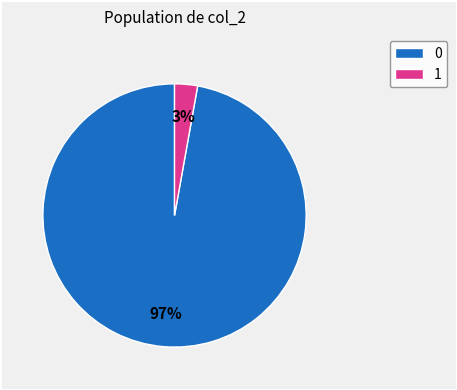

The 1 slice represents 3% of the pie. True or false?

True